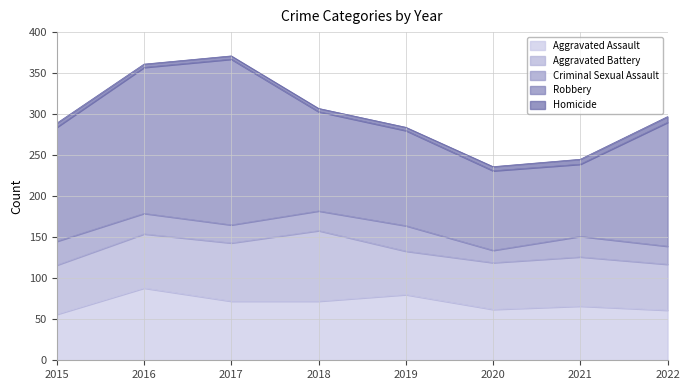

What is the difference between the maximum and minimum values in the Criminal Sexual Assault series?

16